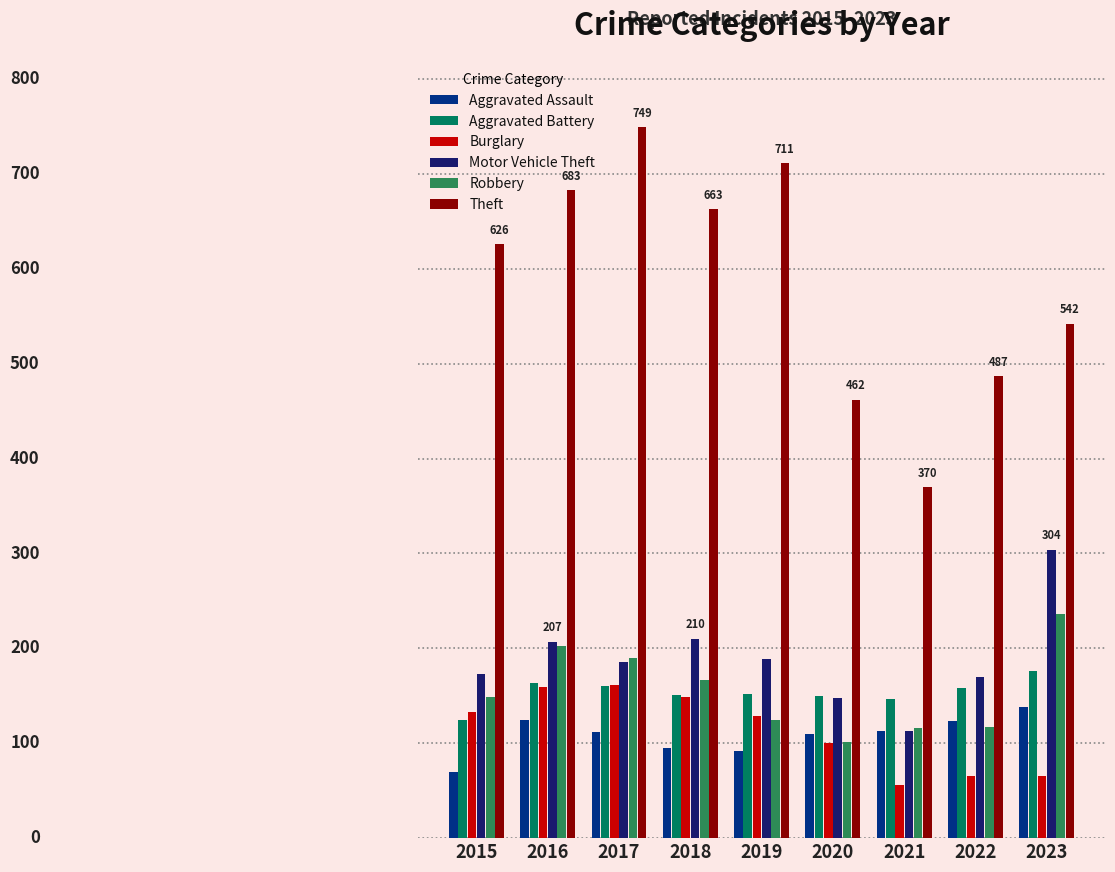

What is the value of the Aggravated Battery bar at the 9th from the left?

176